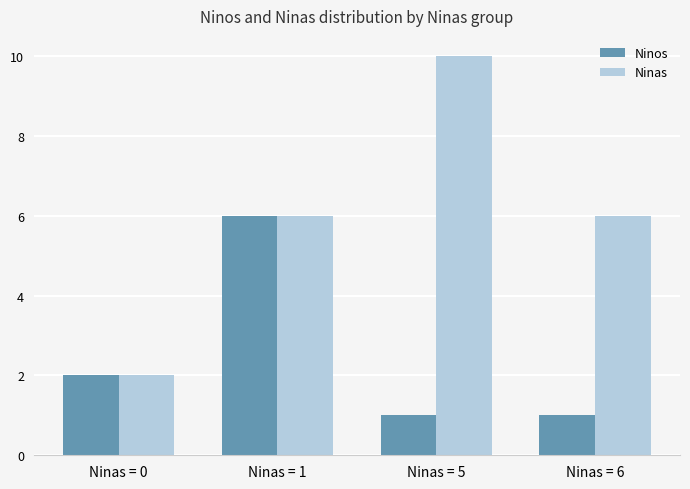

What is the average value of the Ninas series?

6